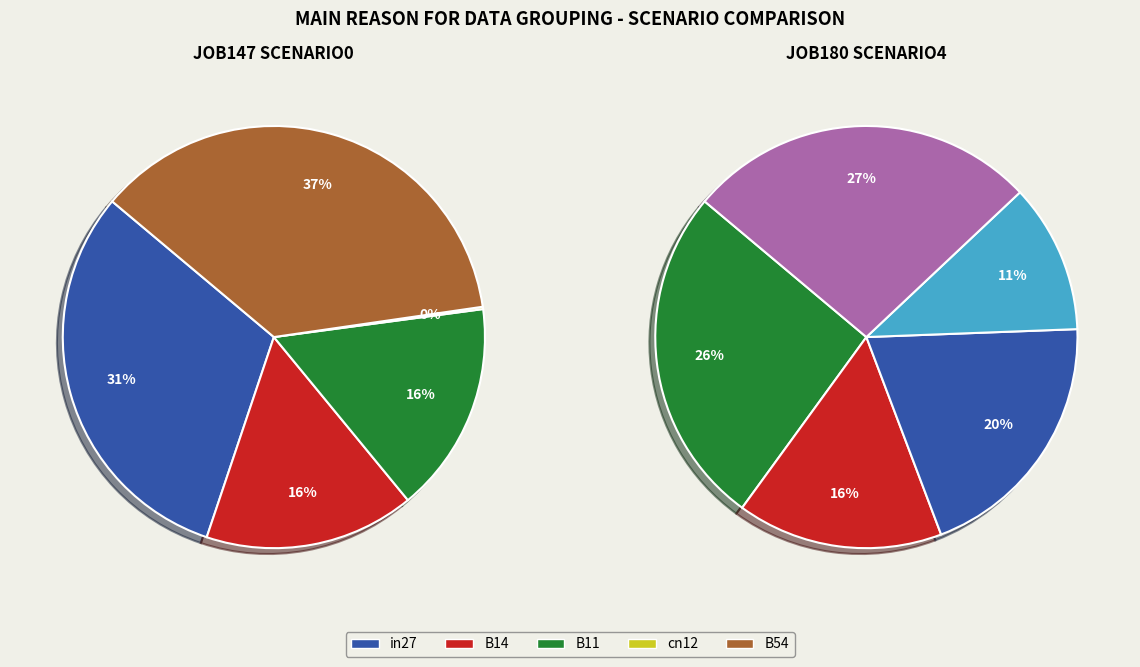

To the nearest percent, what percentage of the pie is B11?

16%